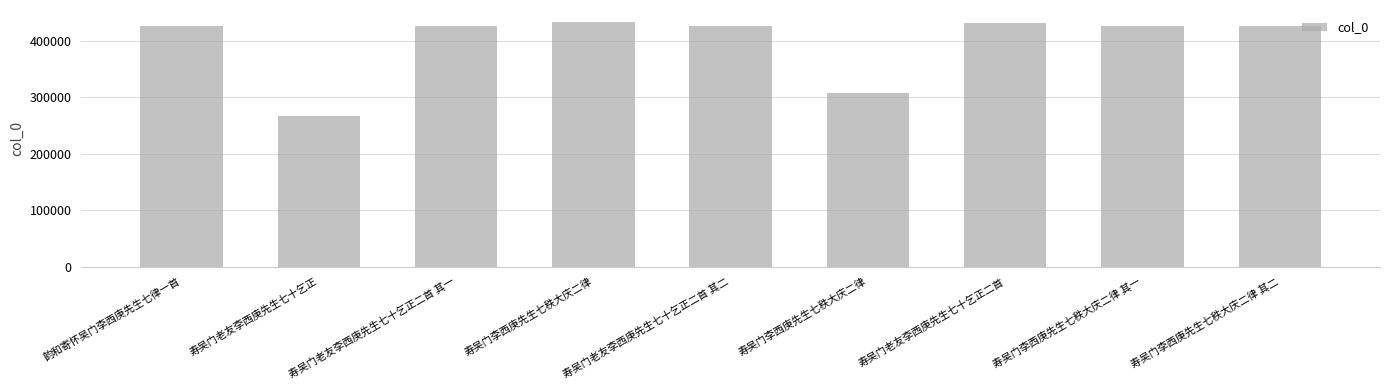

What is the label of the 1st bar from the left?

韵和寄怀吴门李西庚先生七律一首